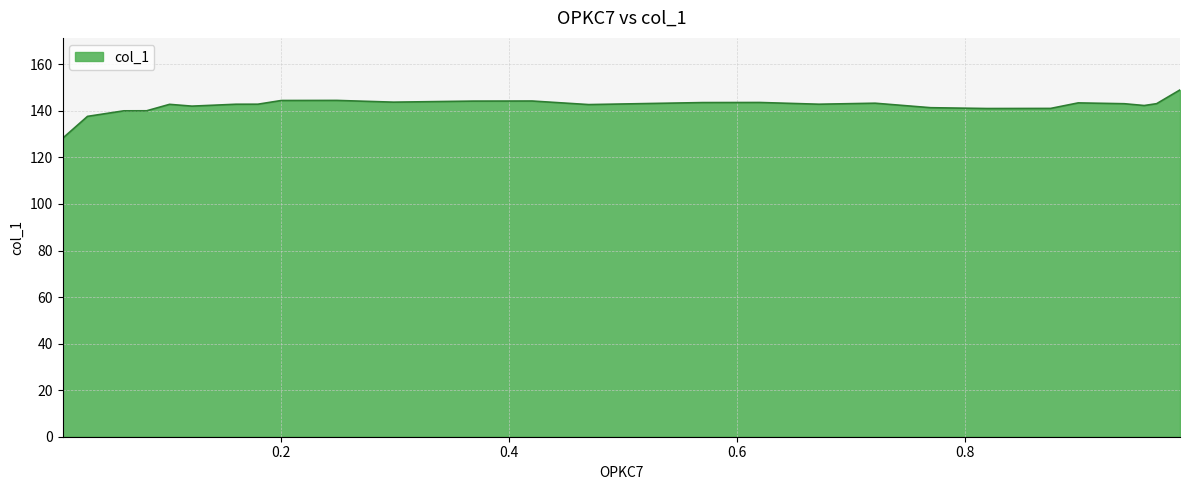

What is the minimum value shown in the chart?

128.2